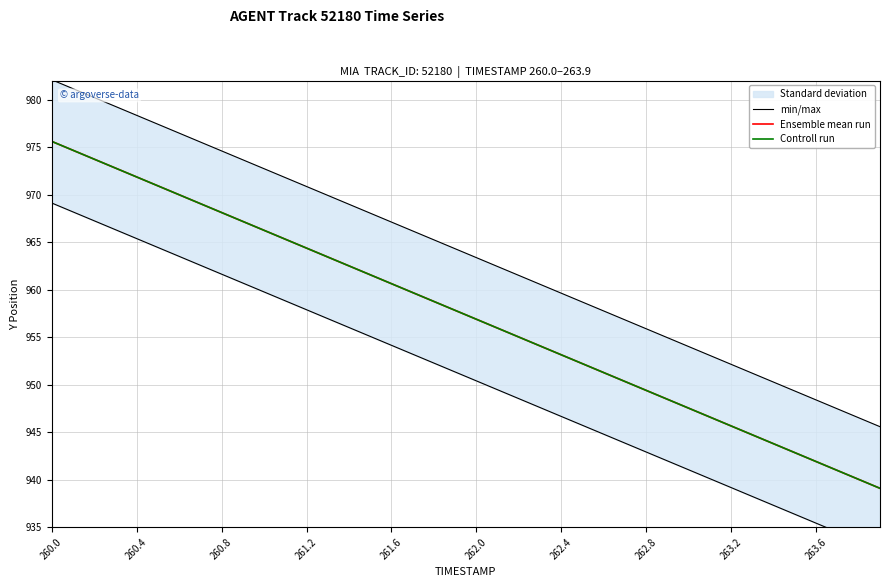

Which series has the widest spread of values?

min/max